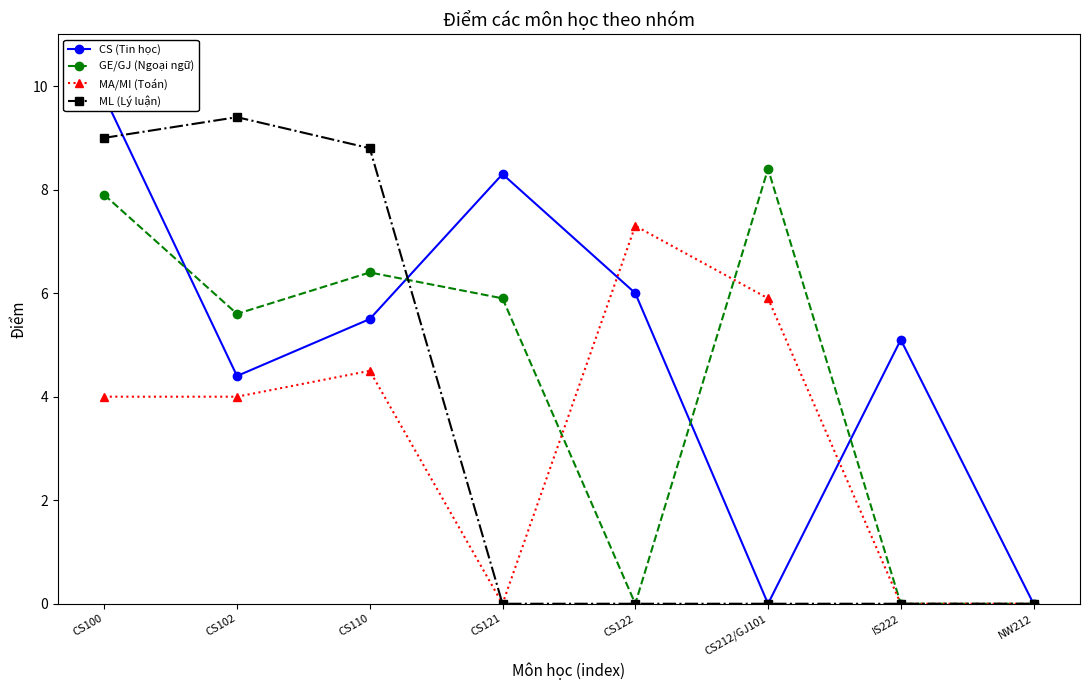

Rank the series at CS110 from highest to lowest value.

ML (Lý luận), GE/GJ (Ngoại ngữ), CS (Tin học), MA/MI (Toán)